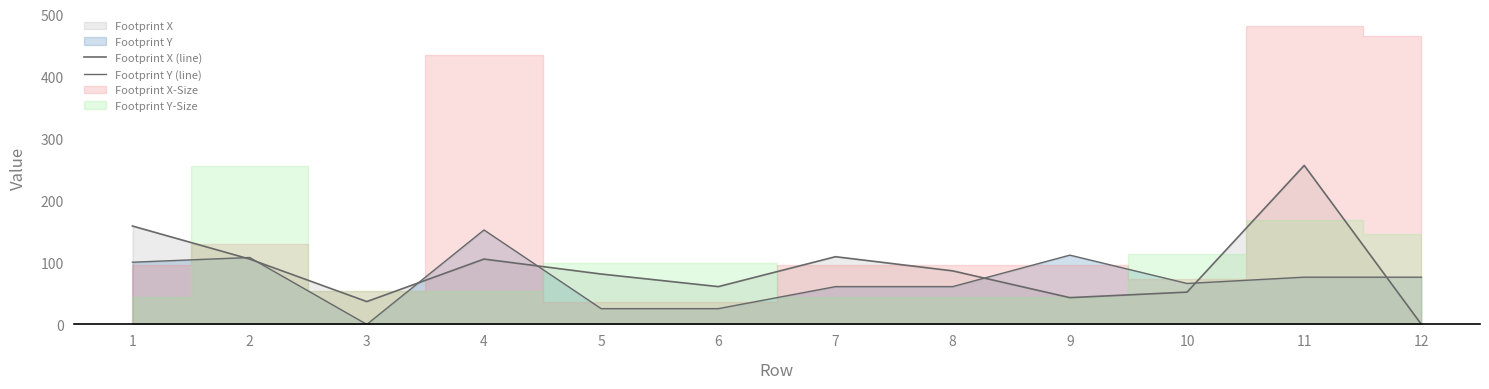

True or false: Footprint X (line) and Footprint Y (line) cross at least once.

True